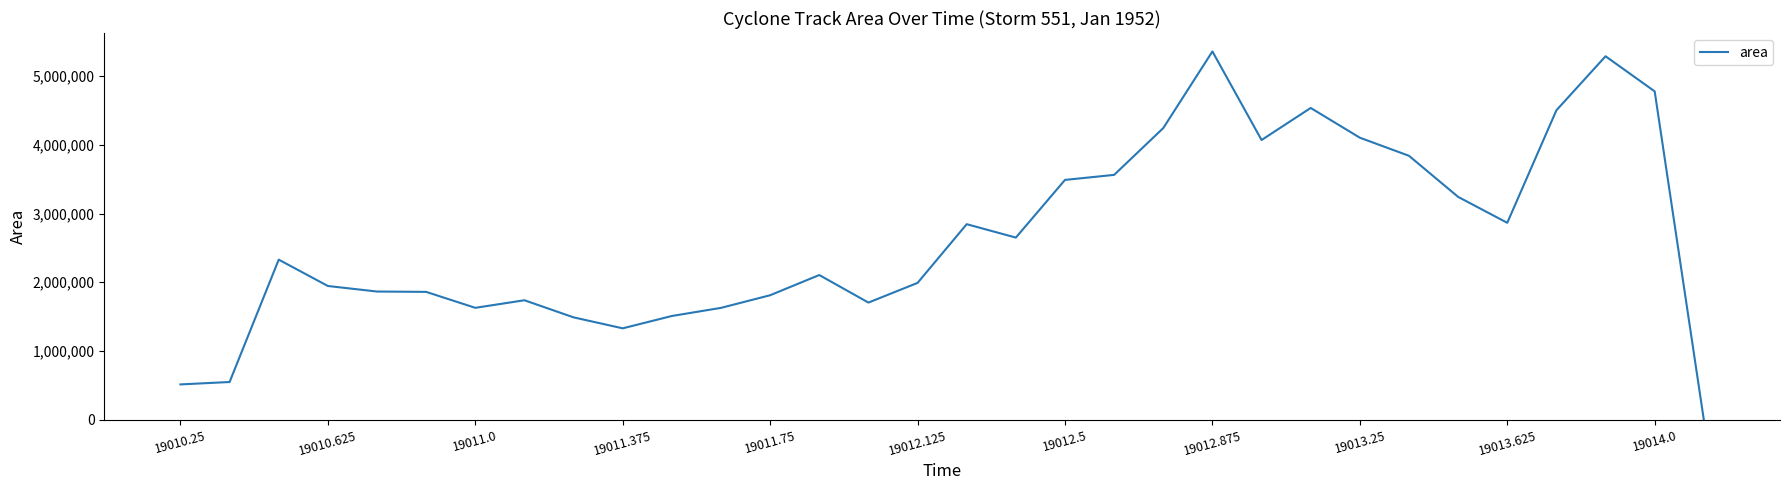

What is the greatest value displayed?

5356875